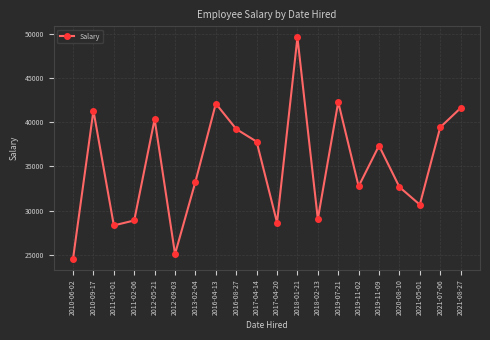

What is the label of the 2nd point from the left?

2010-09-17